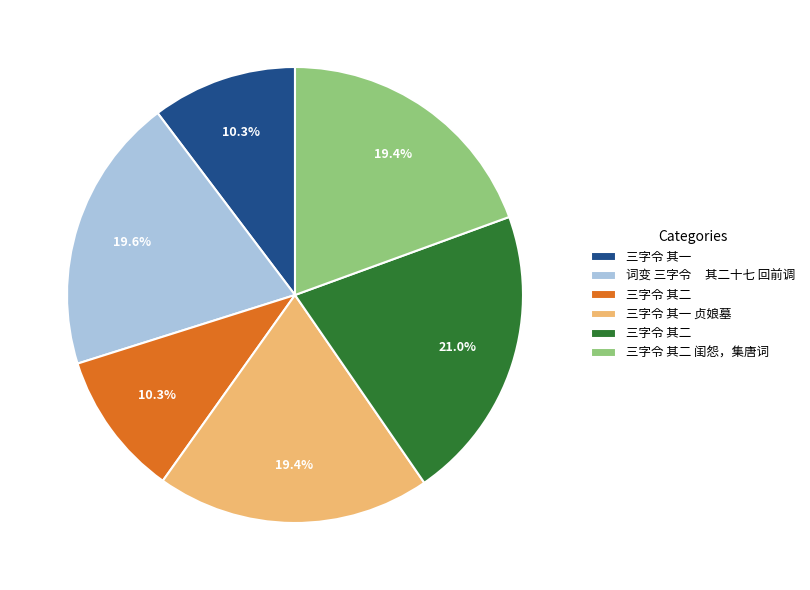

Is there a majority slice in this chart?

No